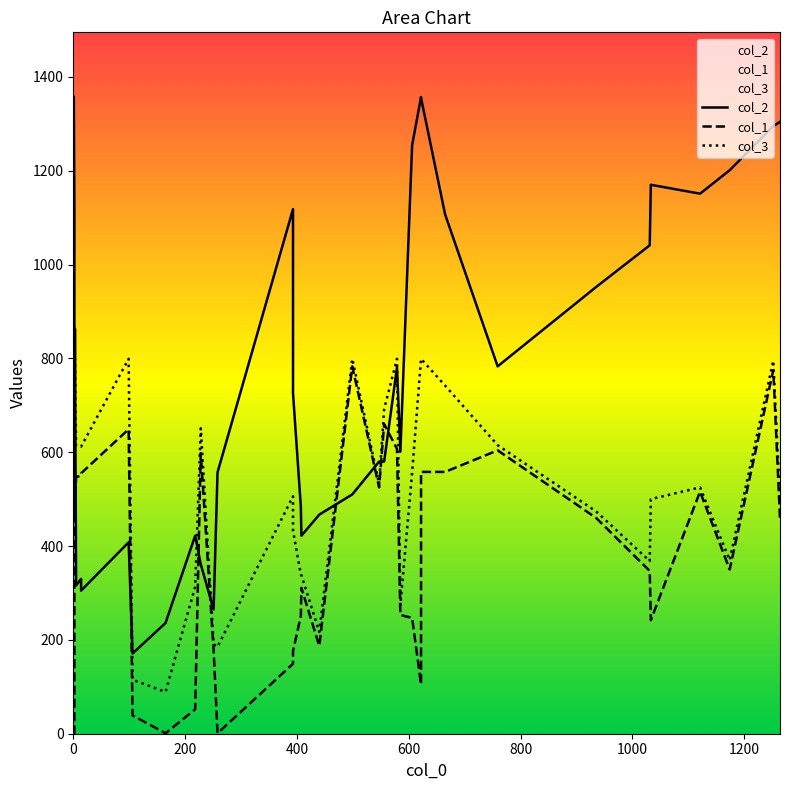

True or false: col_2 and col_1 intersect in this chart.

True